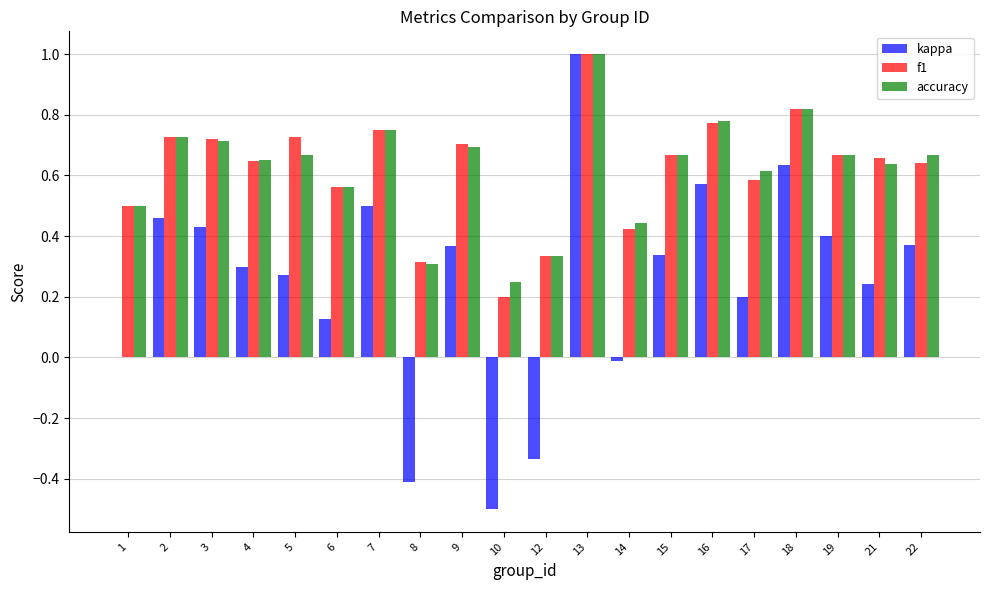

What is the sum of the f1 values at 6 and 9?

1.3